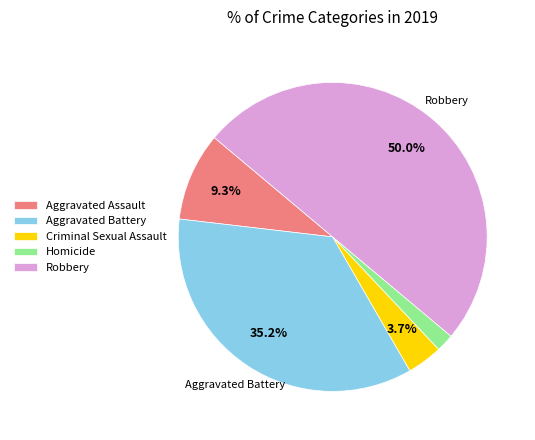

How much of the chart is everything except Robbery?

50.0%